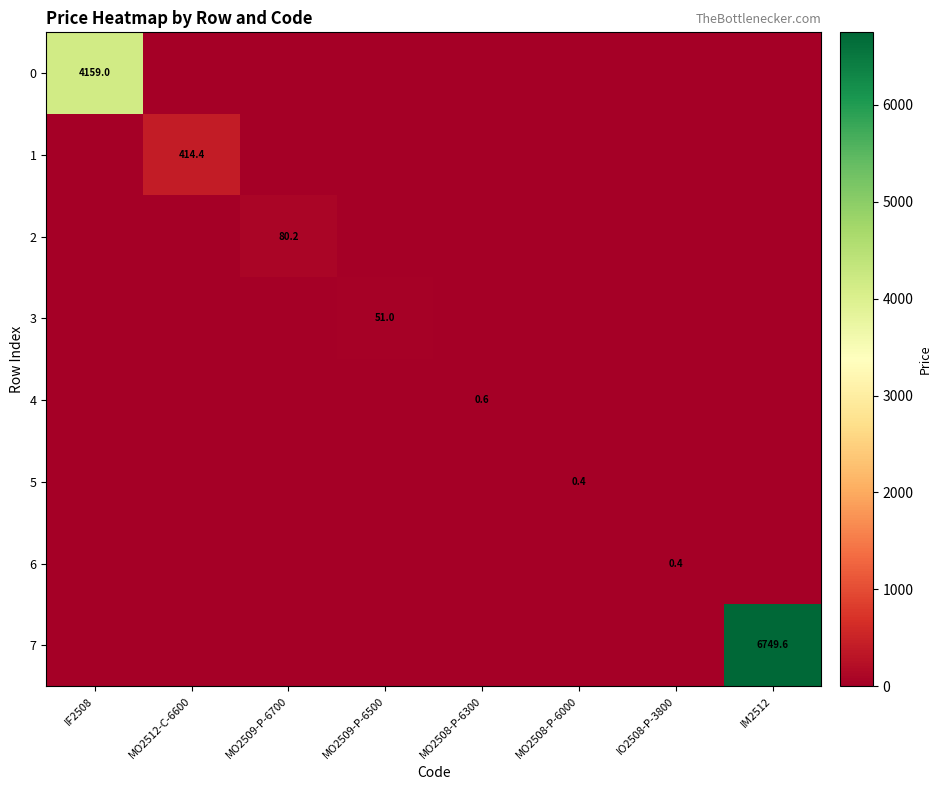

Is it true that 4 equals 0.6 at MO2508-P-6300?

True